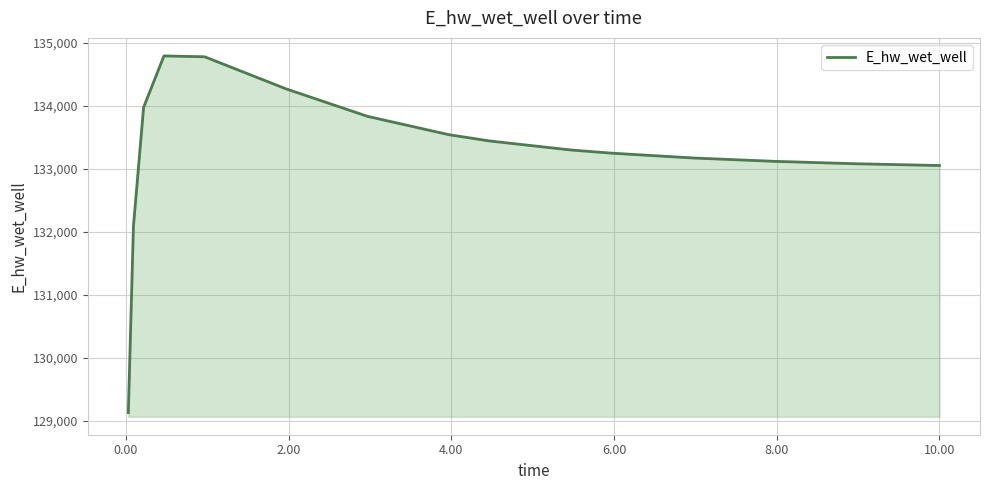

What is the average value?

133242.1